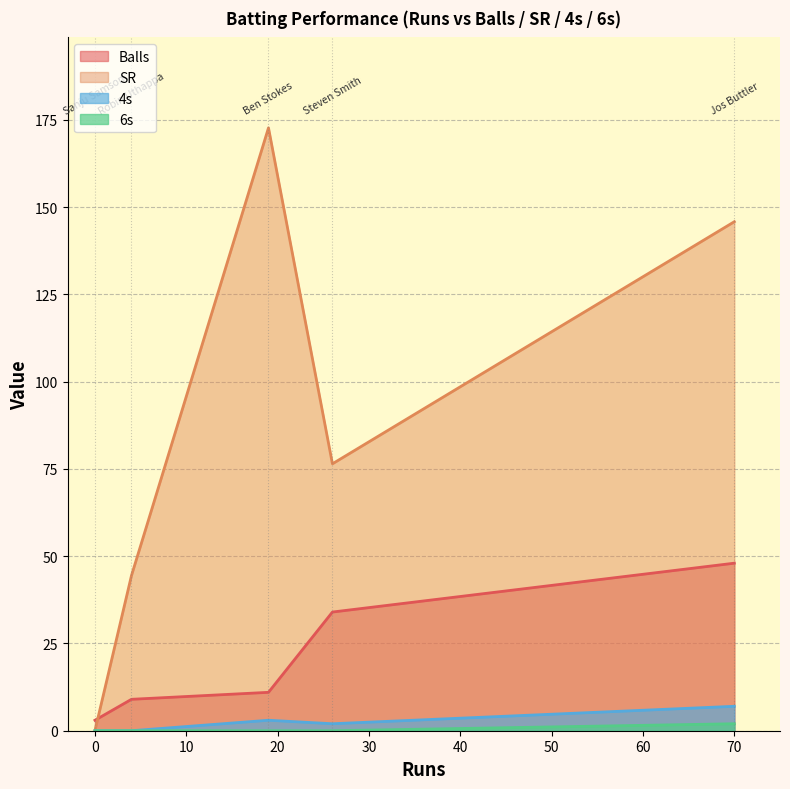

What position from the right is Robin Uthappa?

4